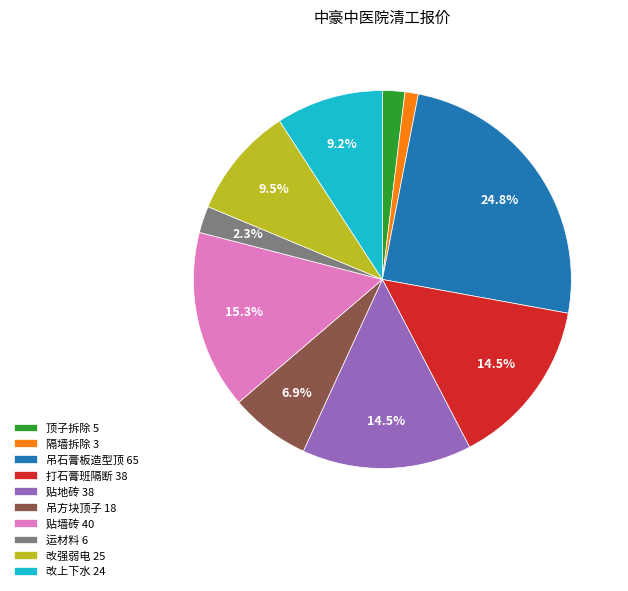

To the nearest percent, what portion does 隔墙拆除 represent?

1%